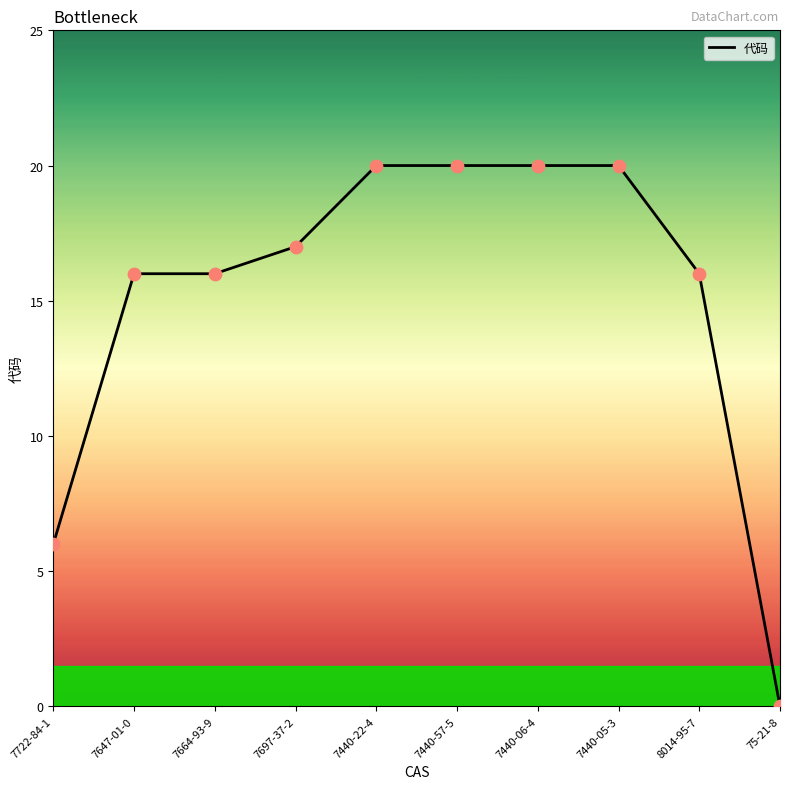

Which has a higher value, 7722-84-1 or 75-21-8?

7722-84-1